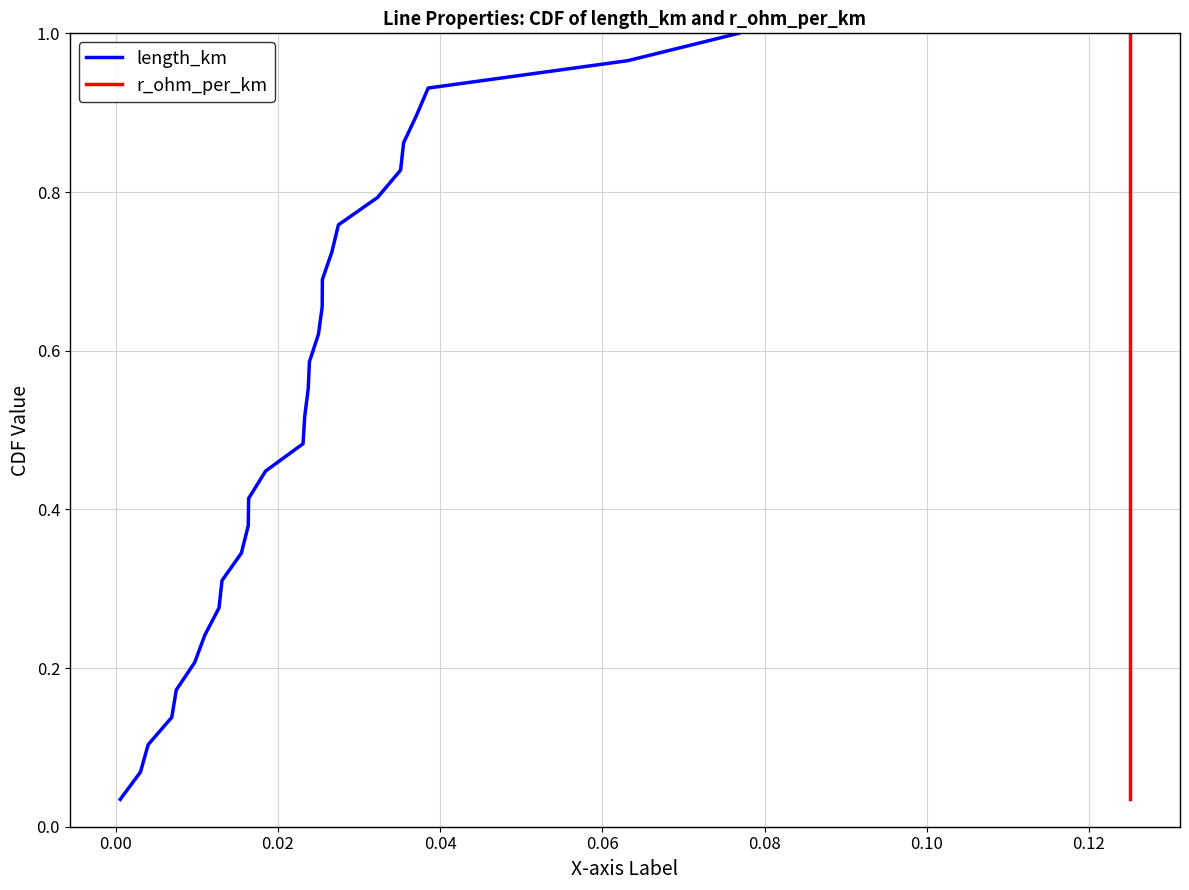

How many lines are shown in the chart?

2